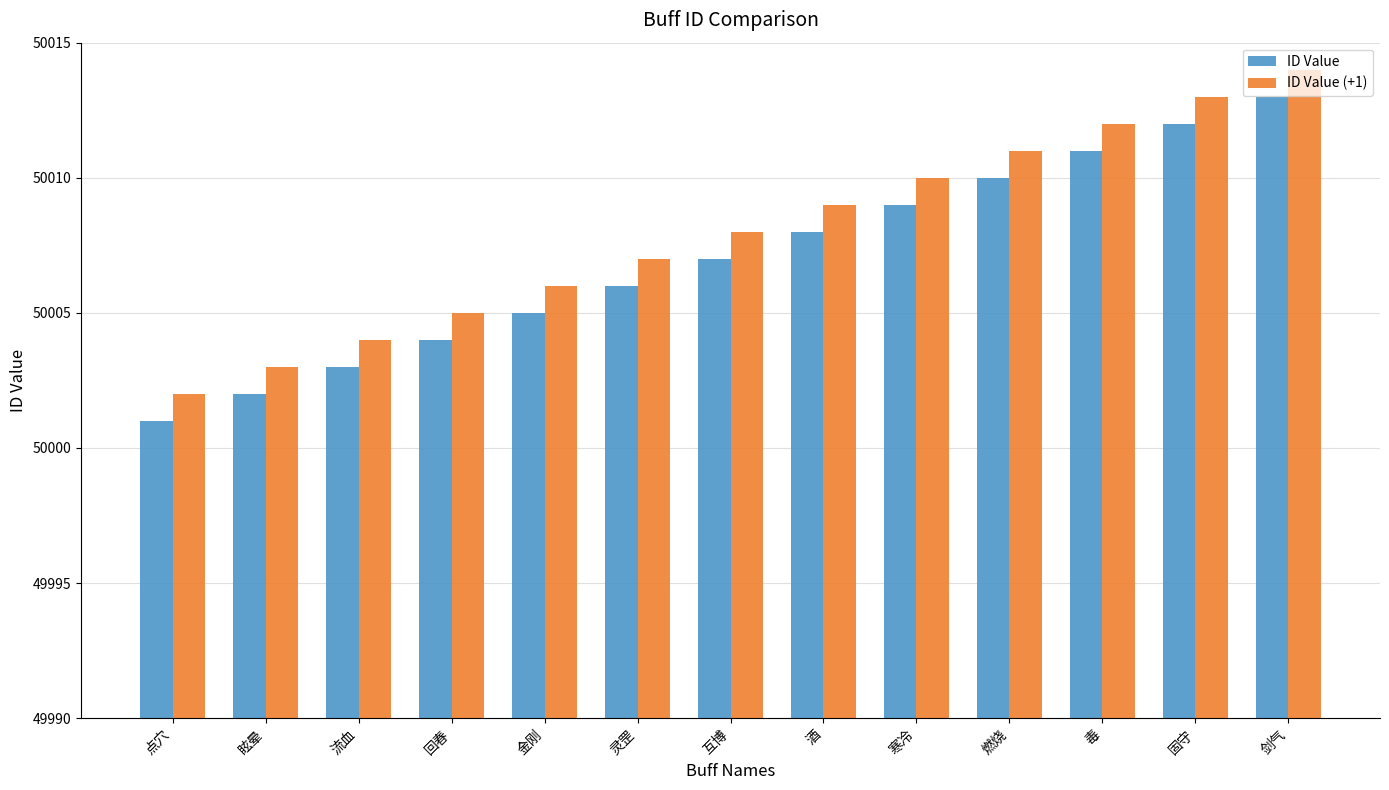

What is the average value of the ID Value series?

50007